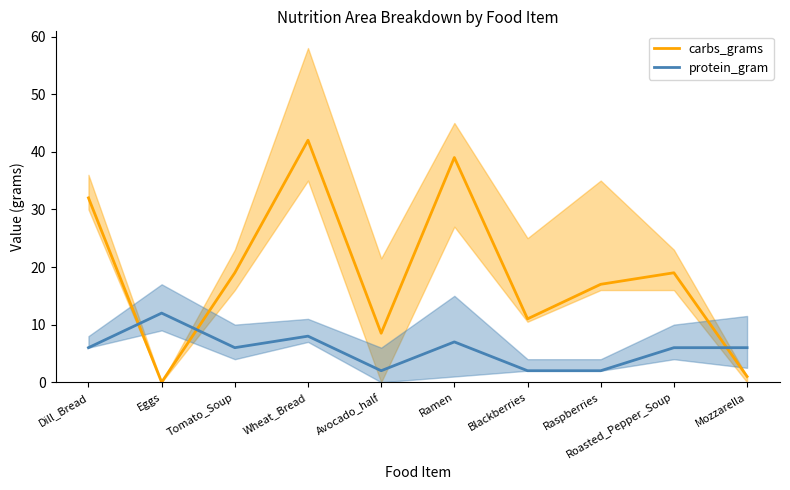

The value of carbs_grams at Eggs is 16.3. True or false?

False